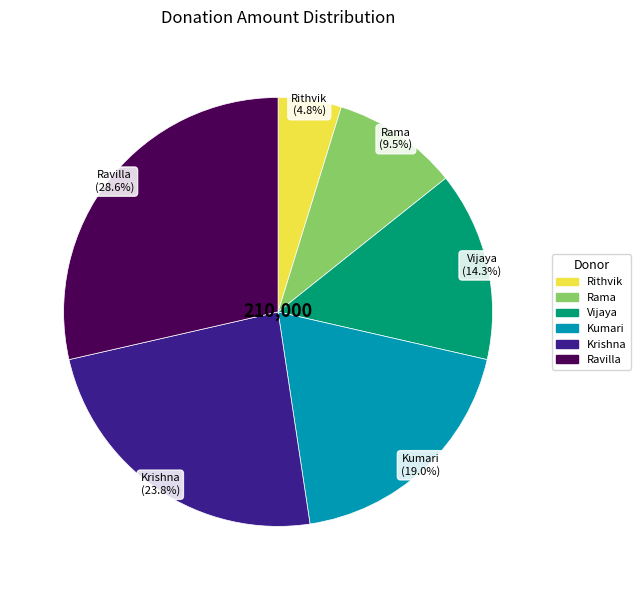

Which has a higher value, Kumari or Krishna?

Krishna